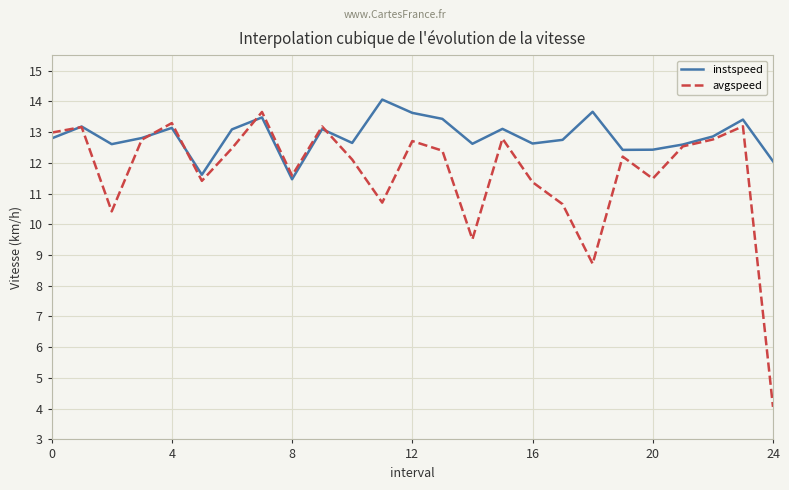

What is the difference between the maximum and minimum values in the avgspeed series?

9.6